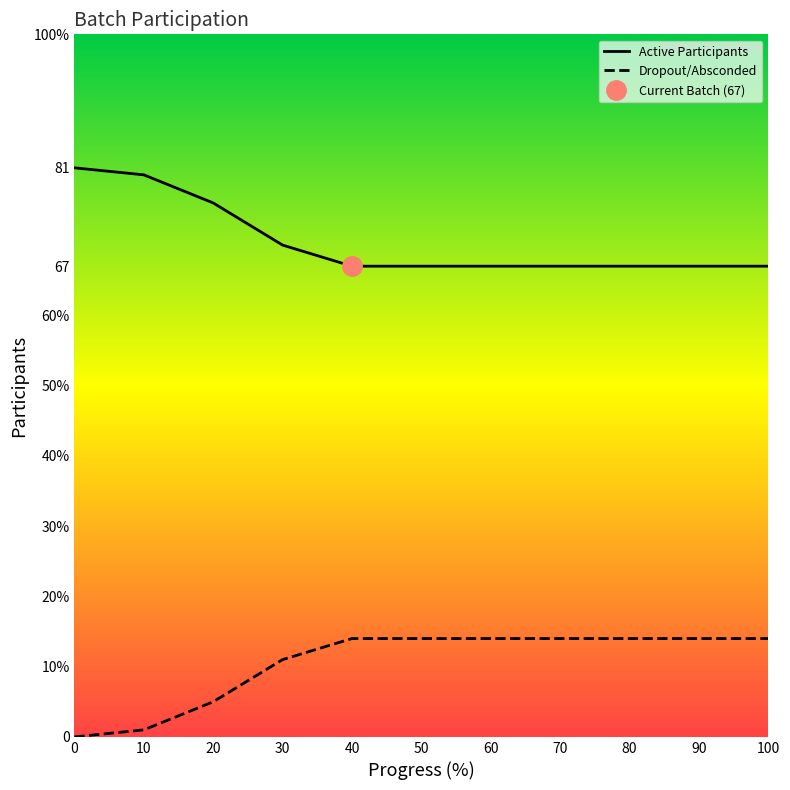

How many values in Dropout/Absconded are above zero?

10